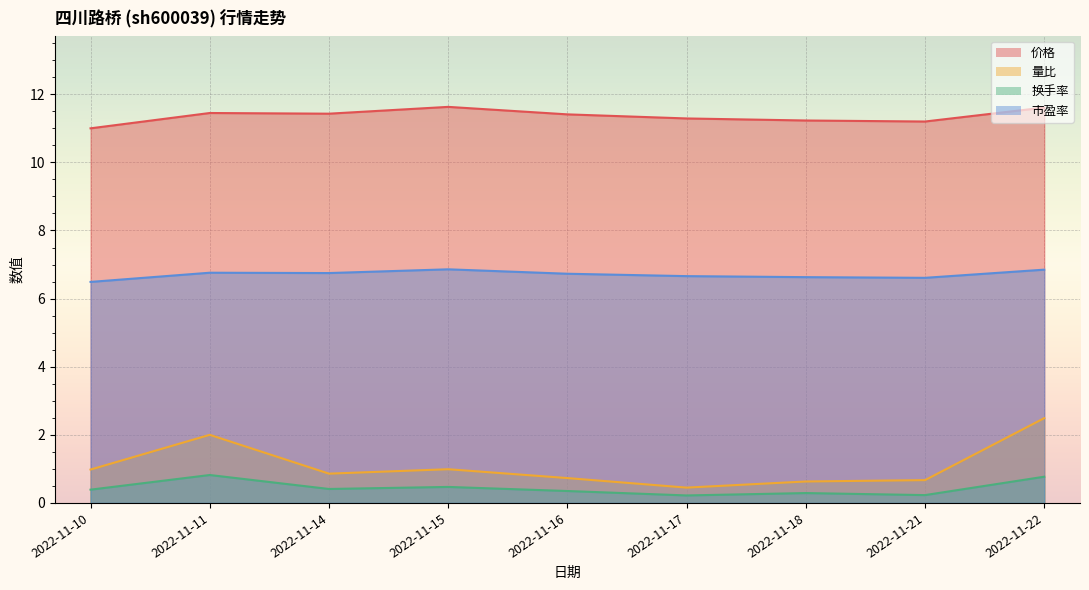

Which category has the lowest value across all series?

2022-11-17